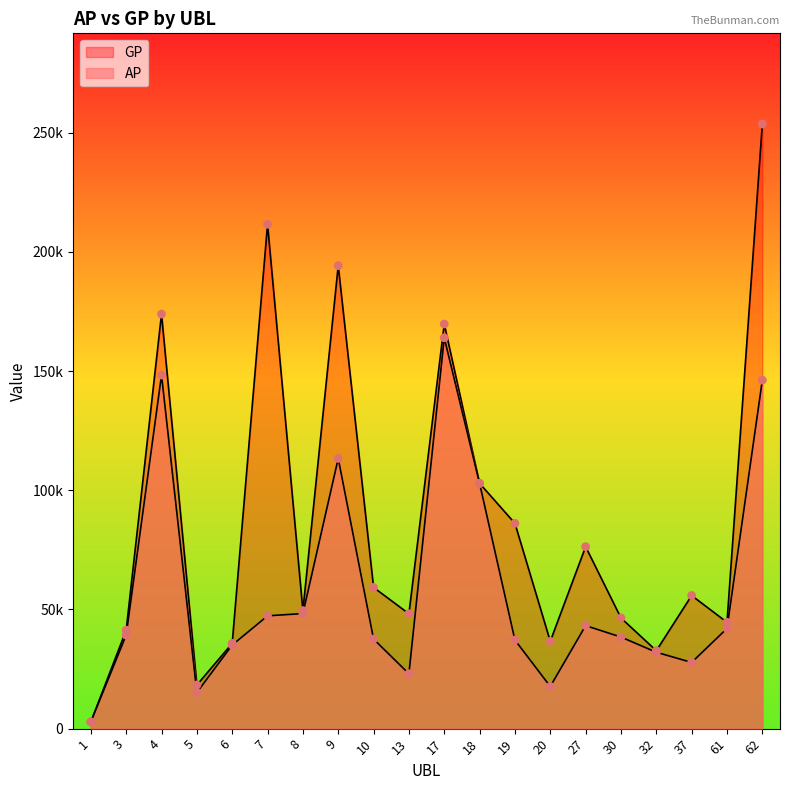

Which series has the largest total across all categories?

GP